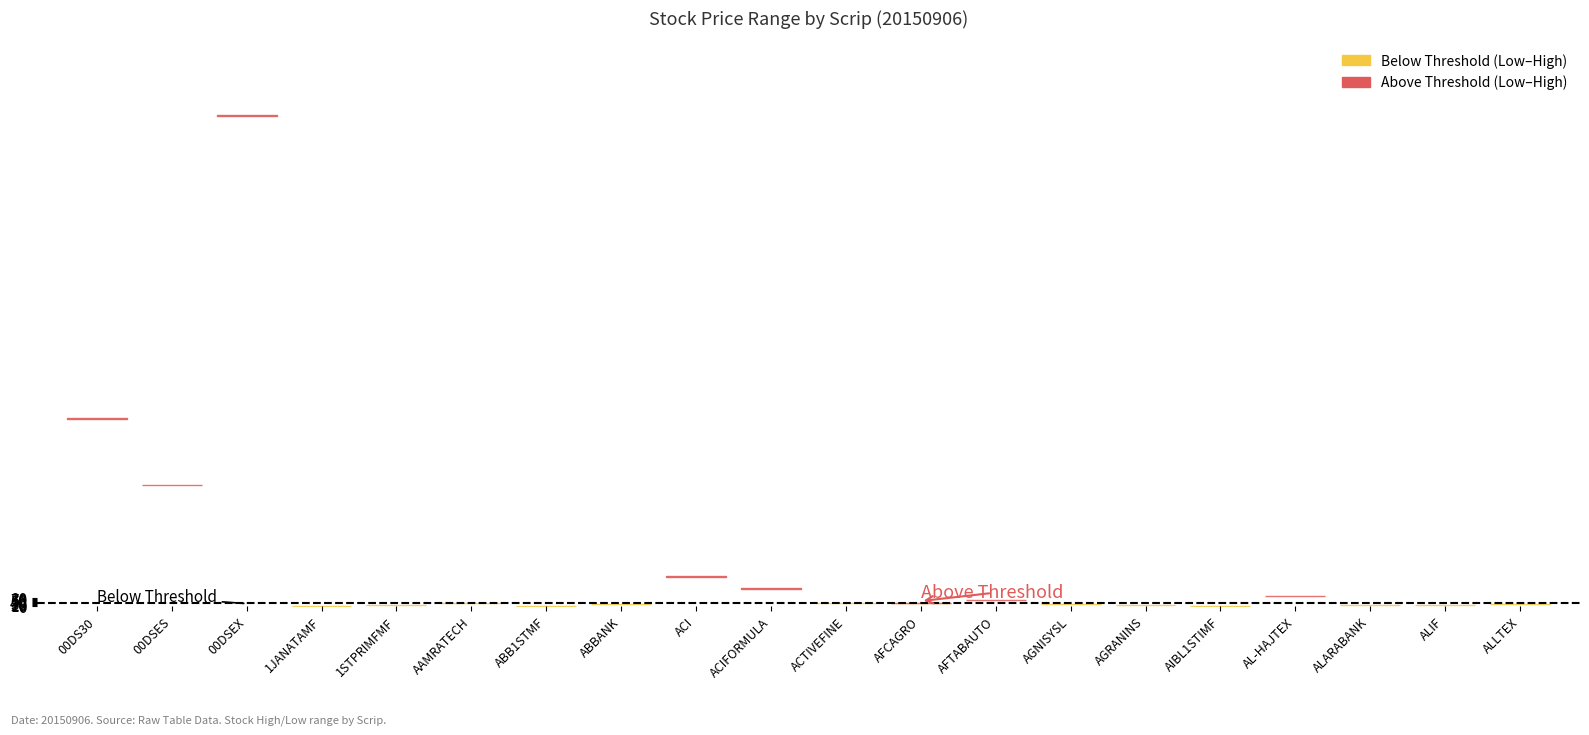

The value of Low at AGRANINS is 6.4. True or false?

False